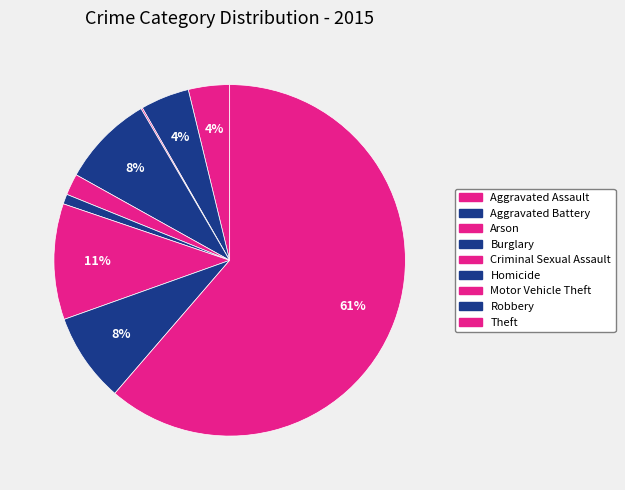

Combined, what portion of the pie is Theft and Aggravated Assault?

65.1%